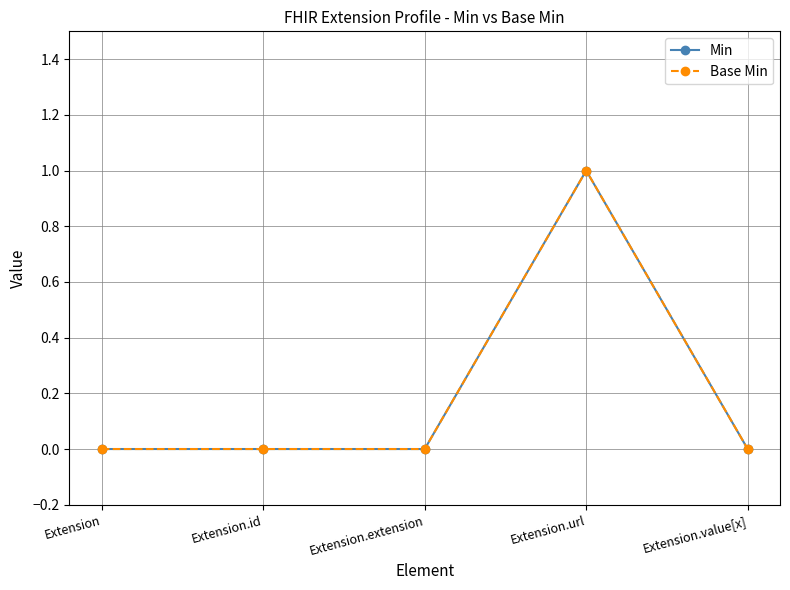

True or false: Base Min has more than 1 interior local peaks.

False